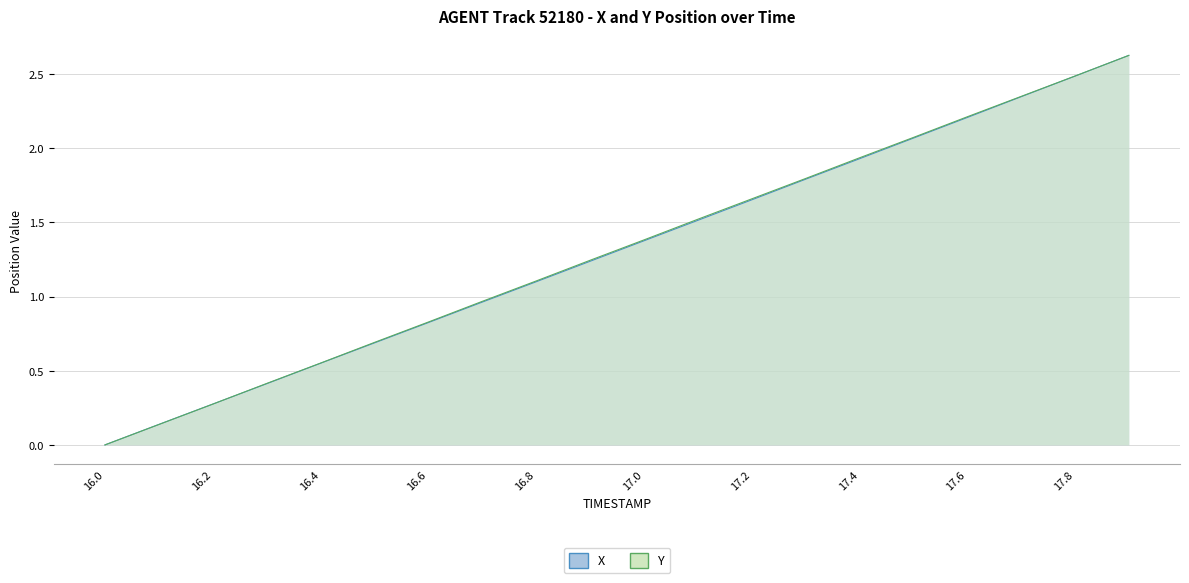

Reading left to right, what are all the values shown in this chart?

X: 0.0	0.1	0.3	0.4	0.6	0.7	0.8	1.0	1.1	1.2	1.4	1.5	1.7	1.8	1.9	2.1	2.2	2.3	2.5	2.6
Y: 0.0	0.1	0.3	0.4	0.6	0.7	0.8	1.0	1.1	1.2	1.4	1.5	1.7	1.8	1.9	2.1	2.2	2.3	2.5	2.6